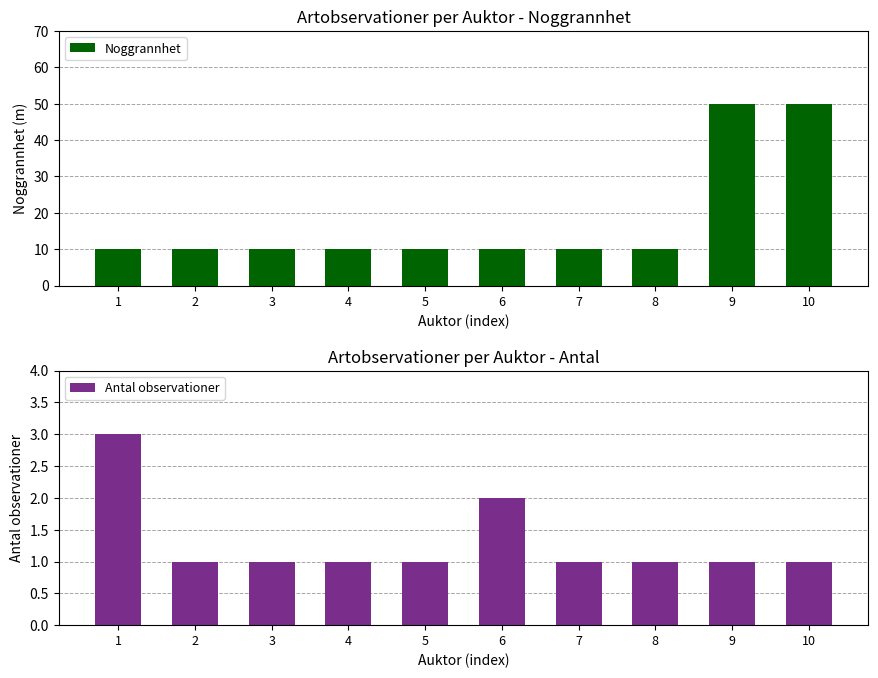

Which series has the widest spread of values?

Noggrannhet